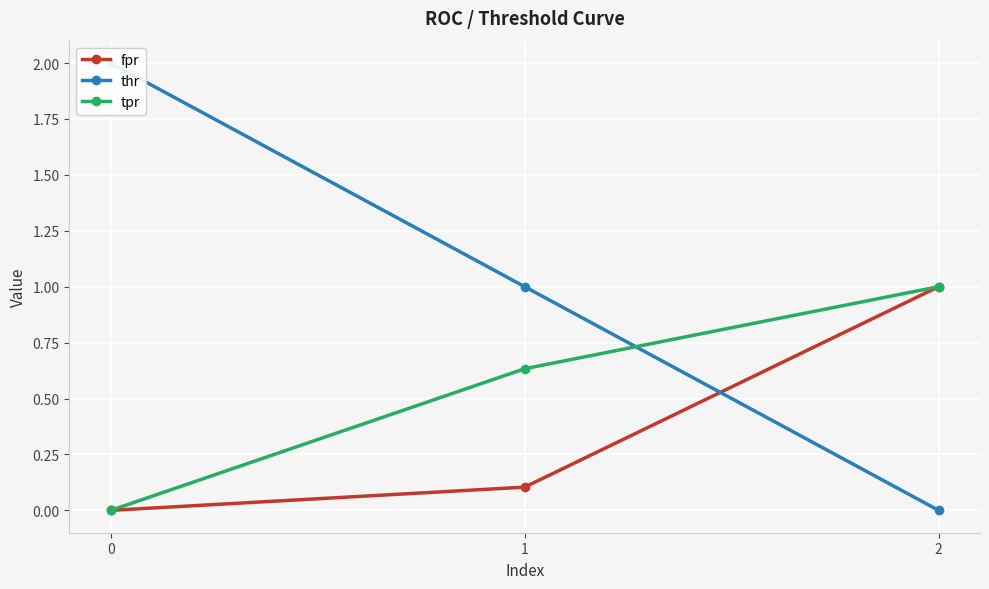

Is it true that fpr equals 0.5 at 2?

False